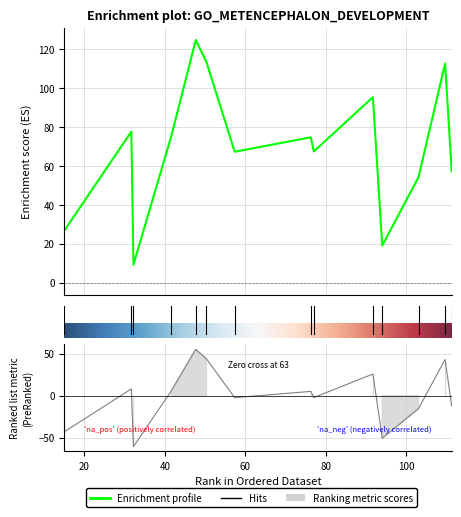

What is the label of the 14th point from the left?

111.25